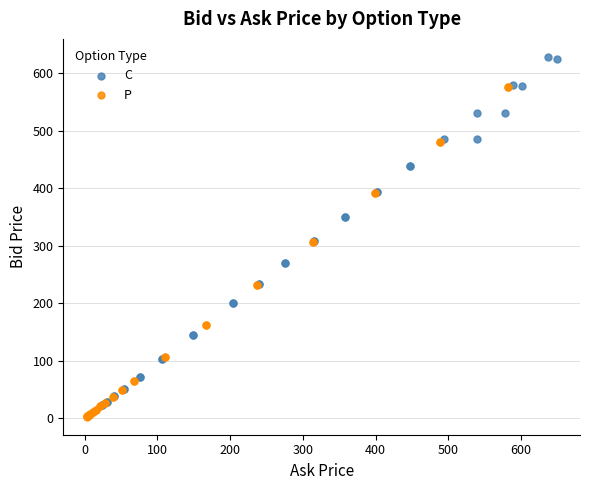

Which series has the widest spread of Y values?

C